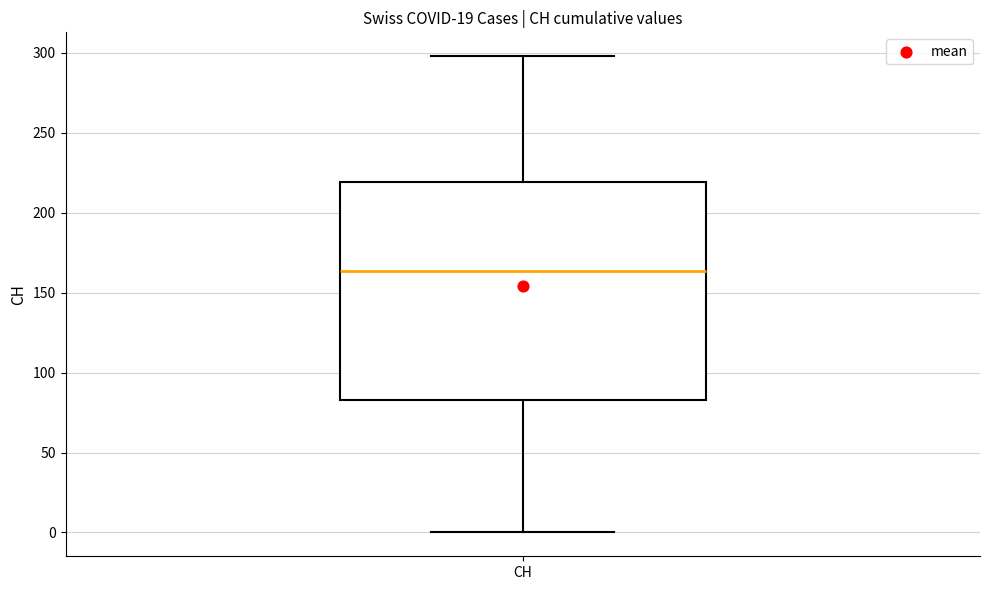

Transcribe this box plot: give where the median line is, the range the box spans, and where the two whiskers end, as read against the y-axis. The values are not printed on the chart, so give them approximately, as read against the axis.

median 165, box 85 to 220, whiskers 0 to 300